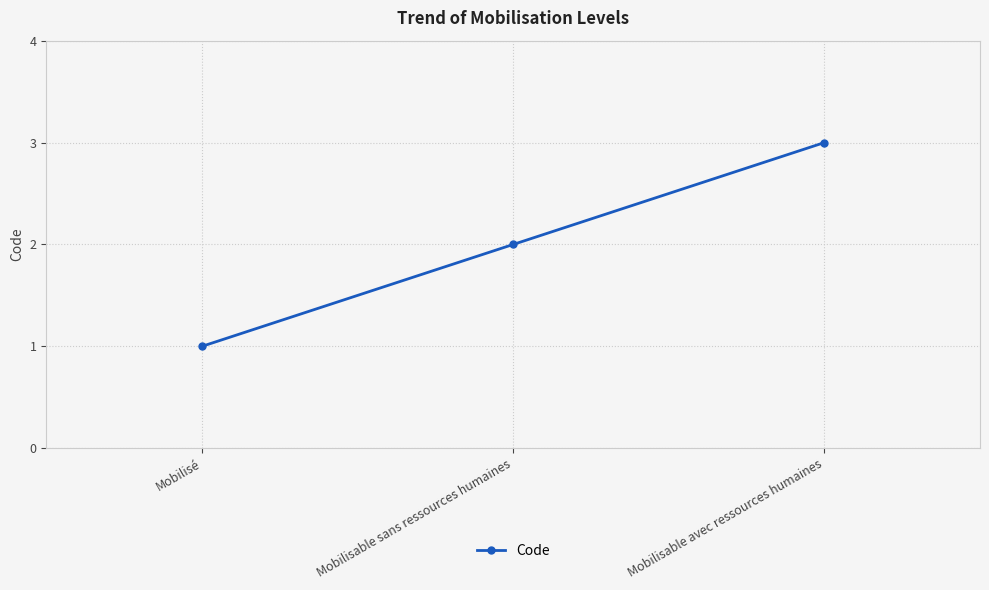

Approximately how many times larger is the value at Mobilisable sans ressources humaines compared to Mobilisable avec ressources humaines?

0.7